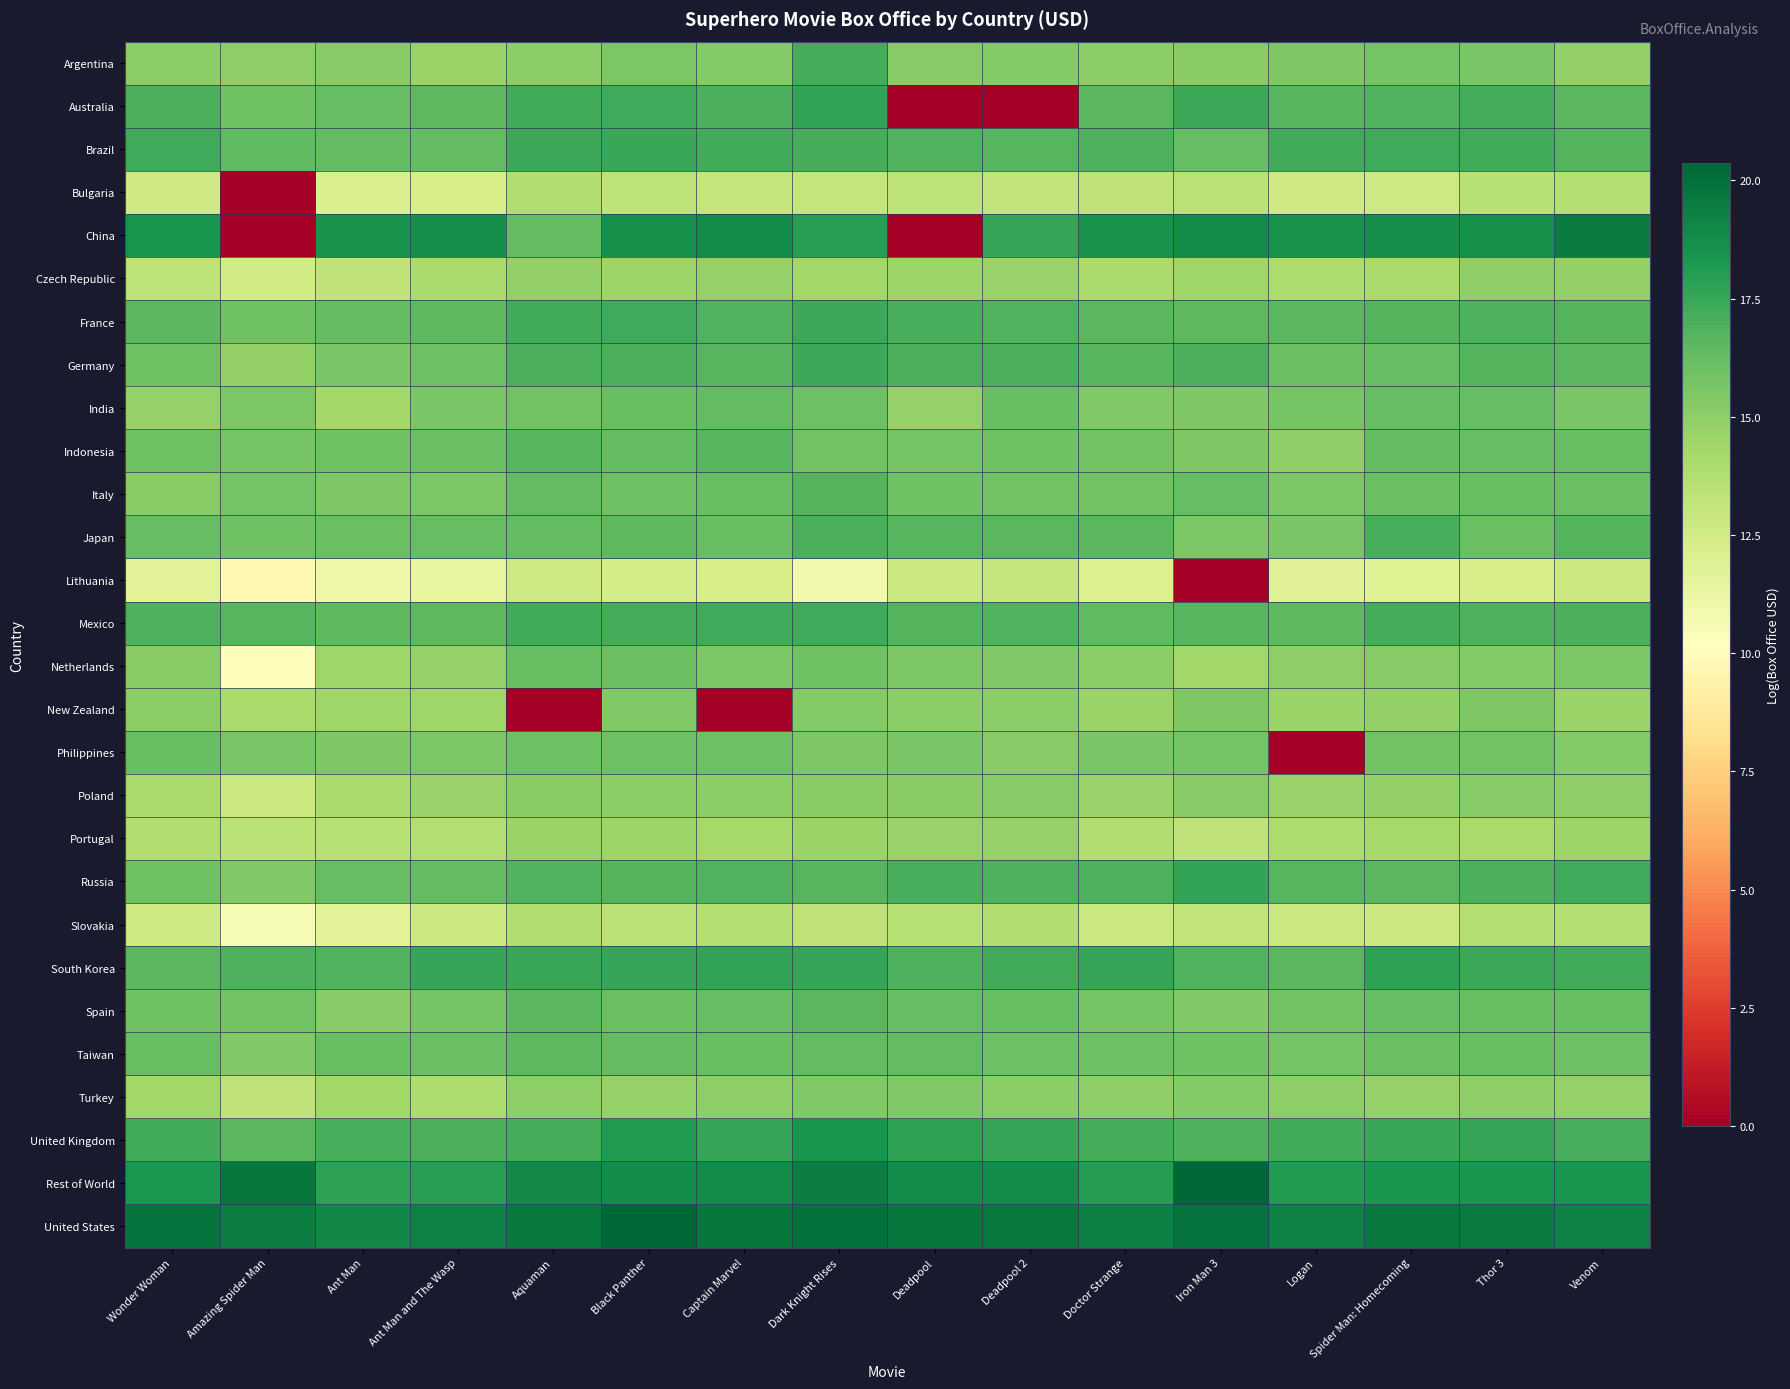

Which series has the largest range (max minus min)?

China